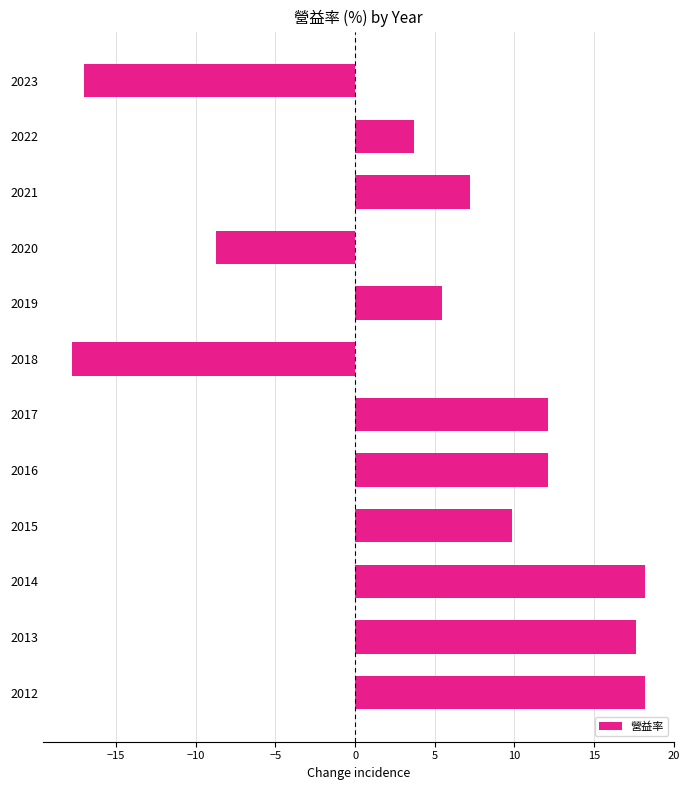

What is the smallest value displayed?

-17.8